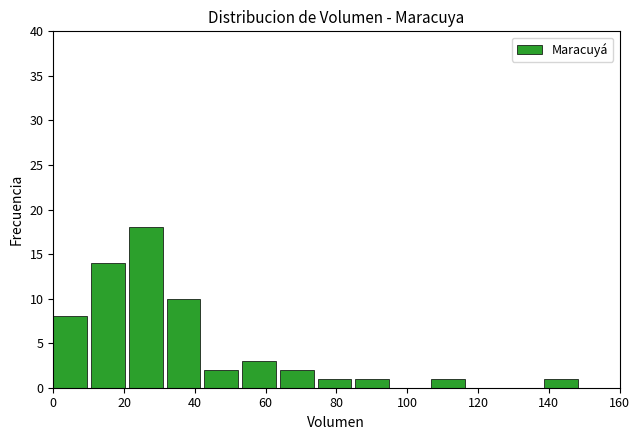

Reading left to right, transcribe this chart: for each bar, give the range it covers on the x-axis and its height. Neither the bar edges nor the heights are printed on the chart, so give them approximately, as read against the axes.

0 to 10: 8
10 to 22: 14
22 to 32: 18
32 to 42: 10
42 to 54: 2
54 to 64: 3
64 to 74: 2
74 to 86: 1
86 to 96: 1
96 to 106: 0
106 to 118: 1
118 to 128: 0
128 to 138: 0
138 to 150: 1
150 to 160: 0